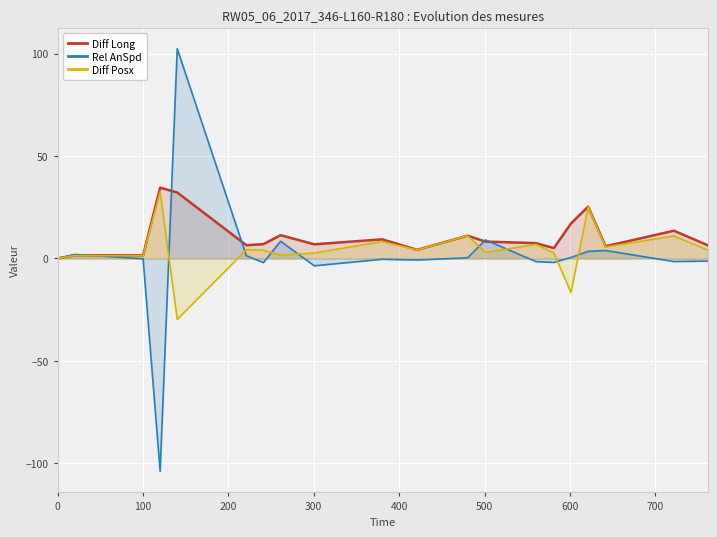

What is the minimum value shown in the chart?

-103.8